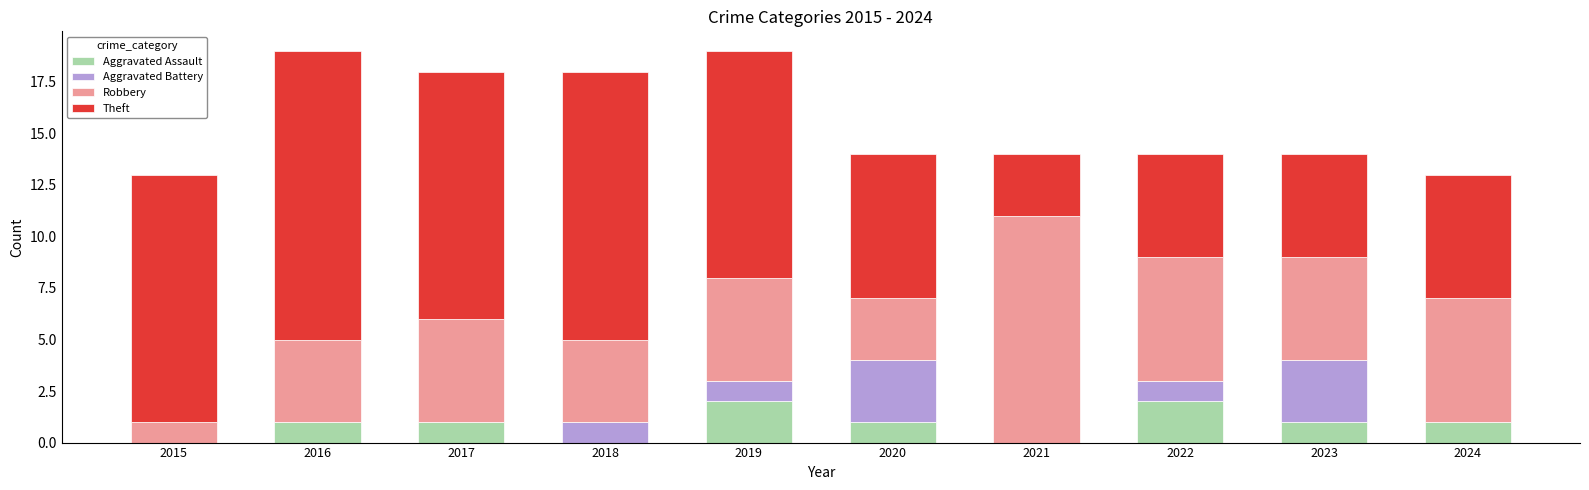

True or false: Aggravated Assault has a value of 1 at 2020.

True